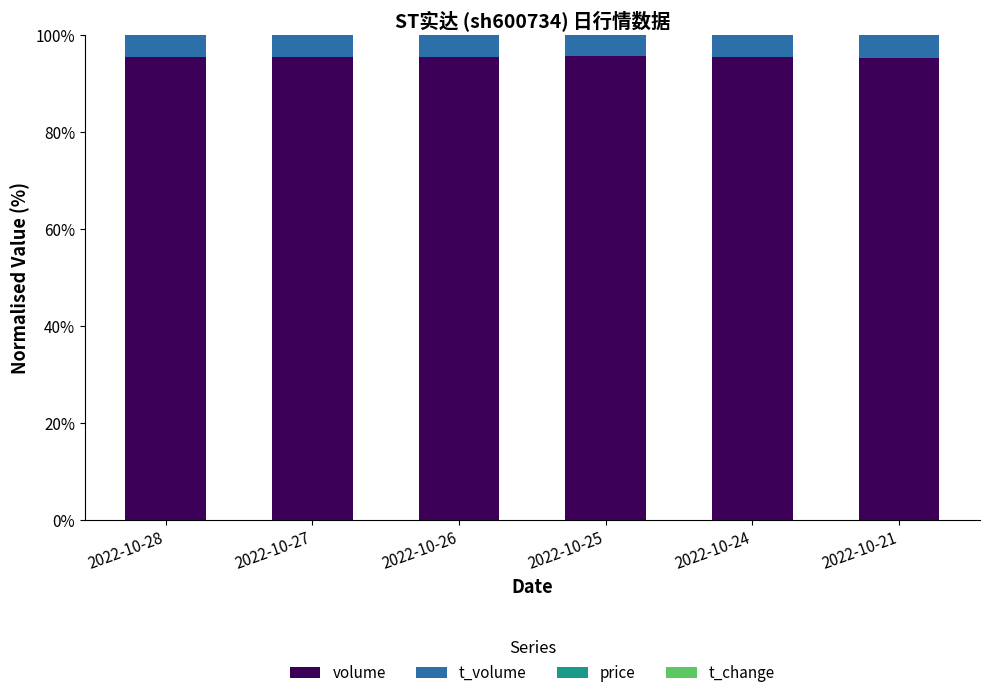

True or false: volume has a value of 95.6 at 2022-10-26.

True